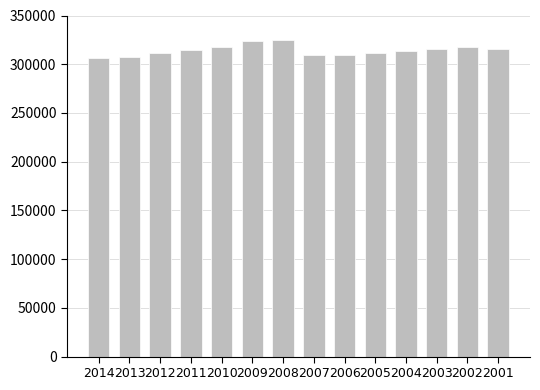

True or false: the data shows 313545 at 2004.

True